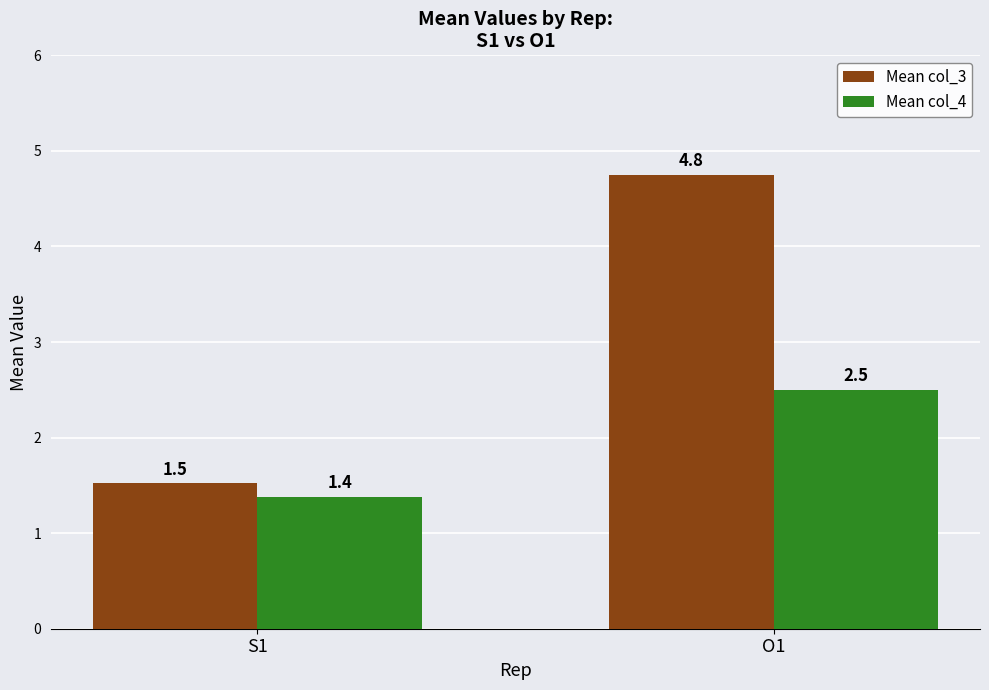

Count the Mean col_4 values in the range 1 to 2.

1